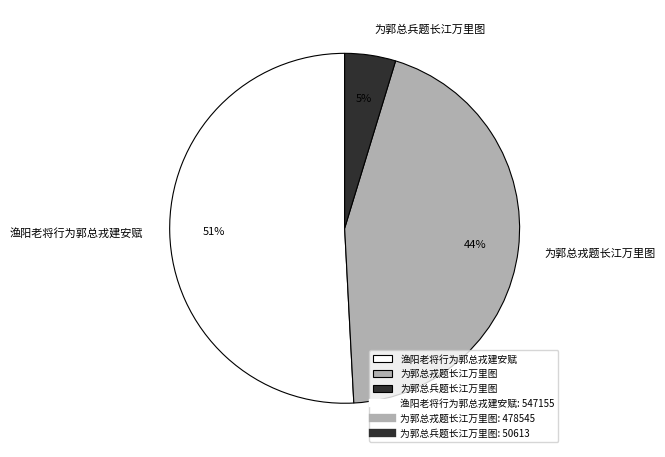

What is the largest slice in the pie chart?

渔阳老将行为郭总戎建安赋